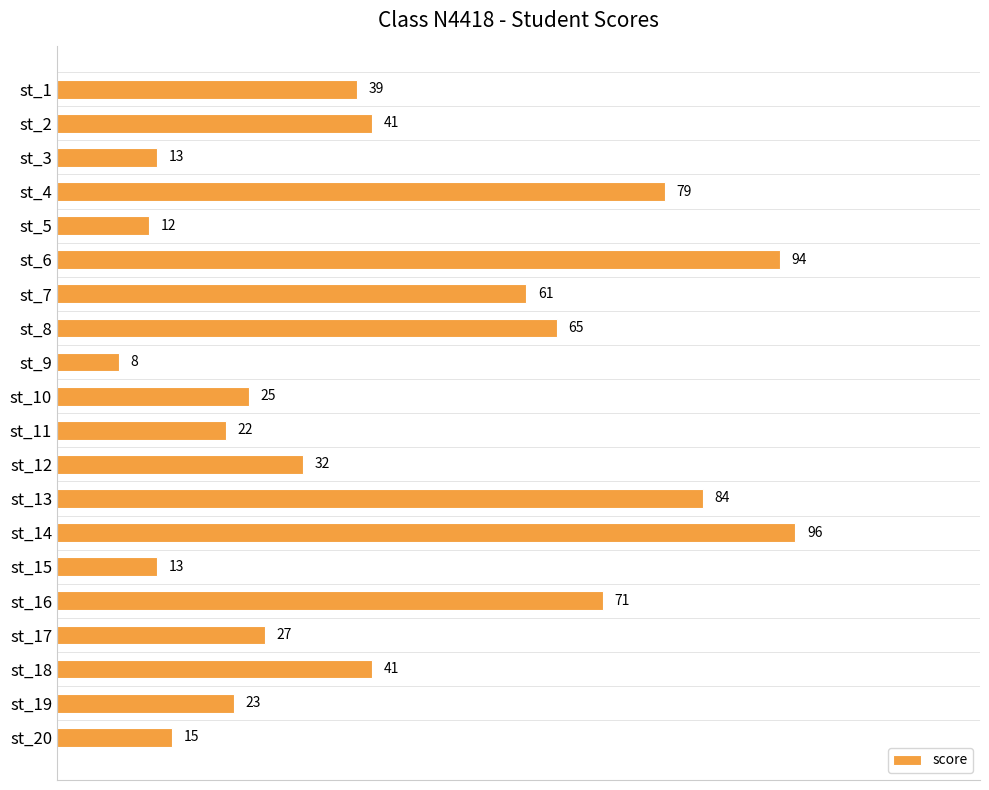

Which category has the highest value across all series?

st_14